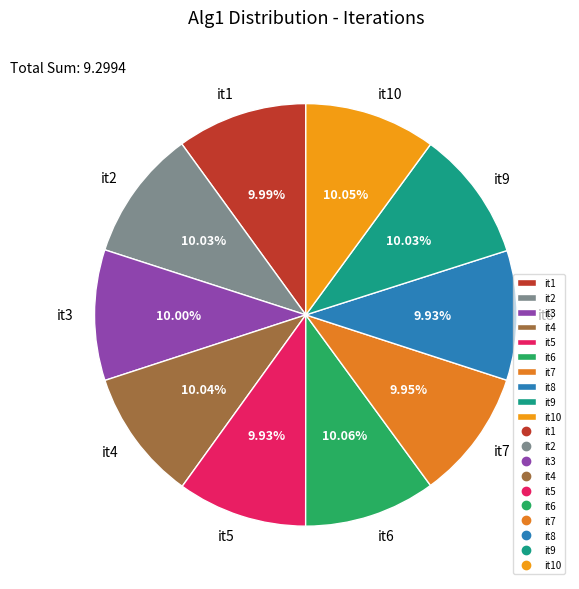

To the nearest percent, what is the average slice percentage?

10%